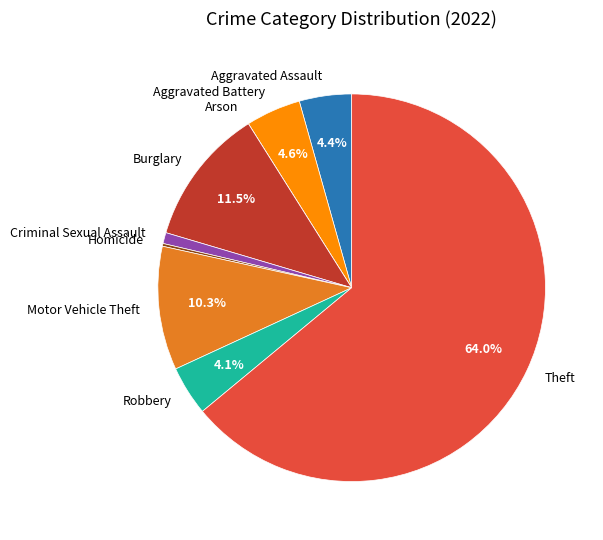

Is there a majority slice in this chart?

Yes